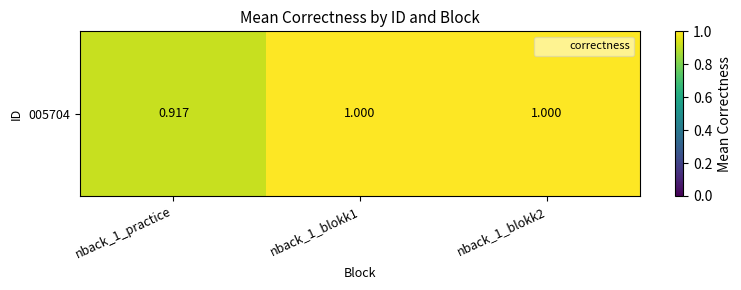

The value at nback_1_blokk1 is 1.4. True or false?

False